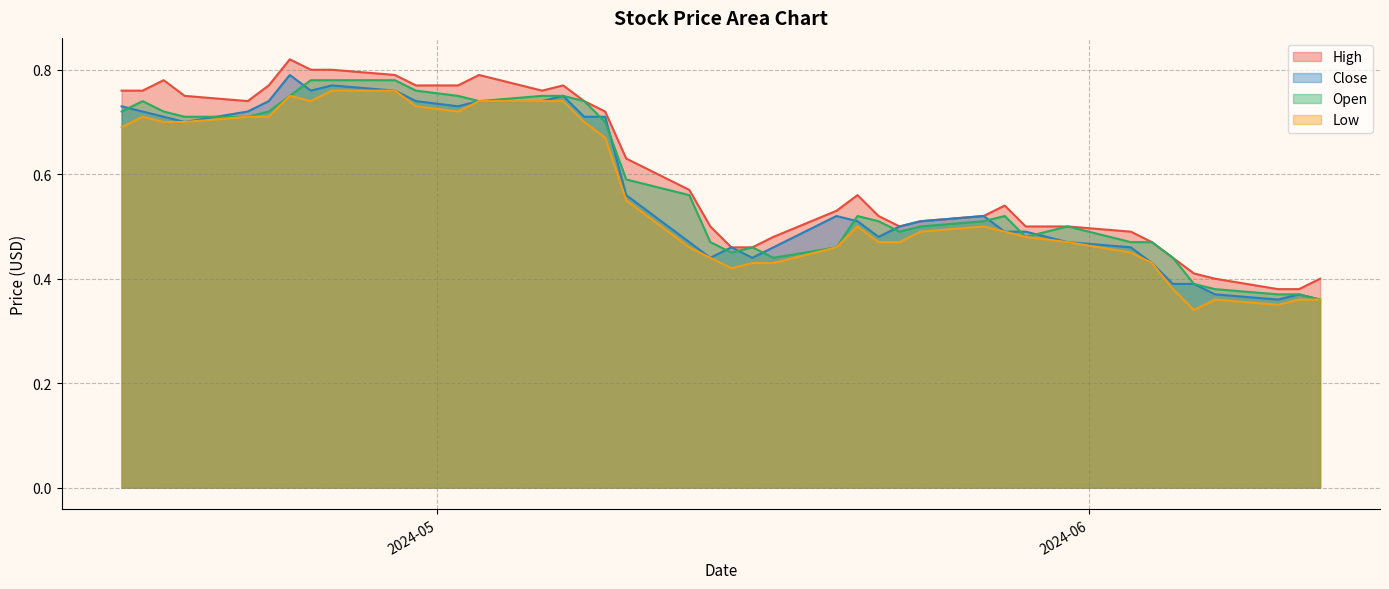

True or false: Low and High intersect in this chart.

False